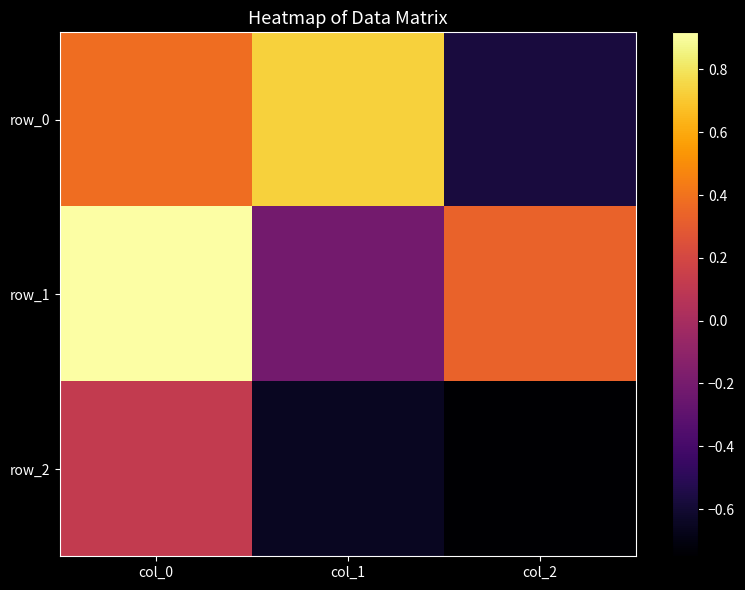

What is the approximate value of row_2 at col_2?

-0.8